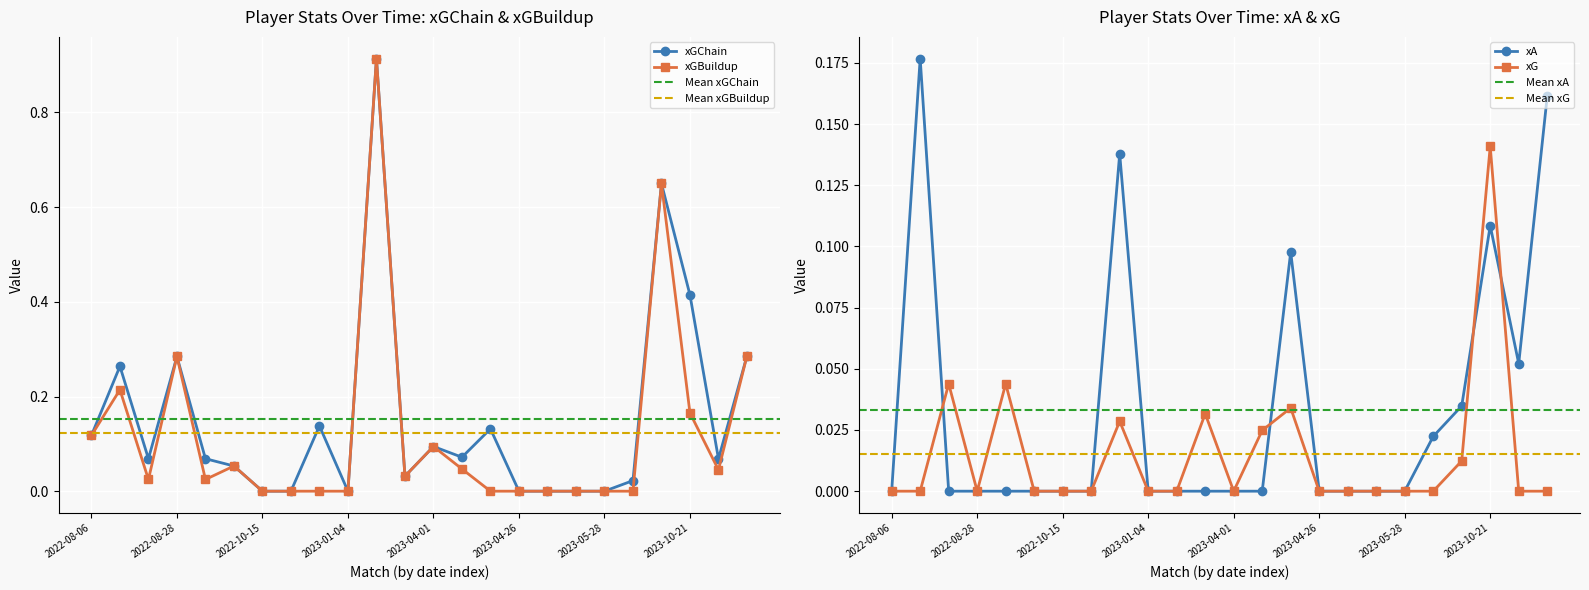

Is the value of xG at 2023-04-01 greater than the value of xA at 2022-08-31?

No